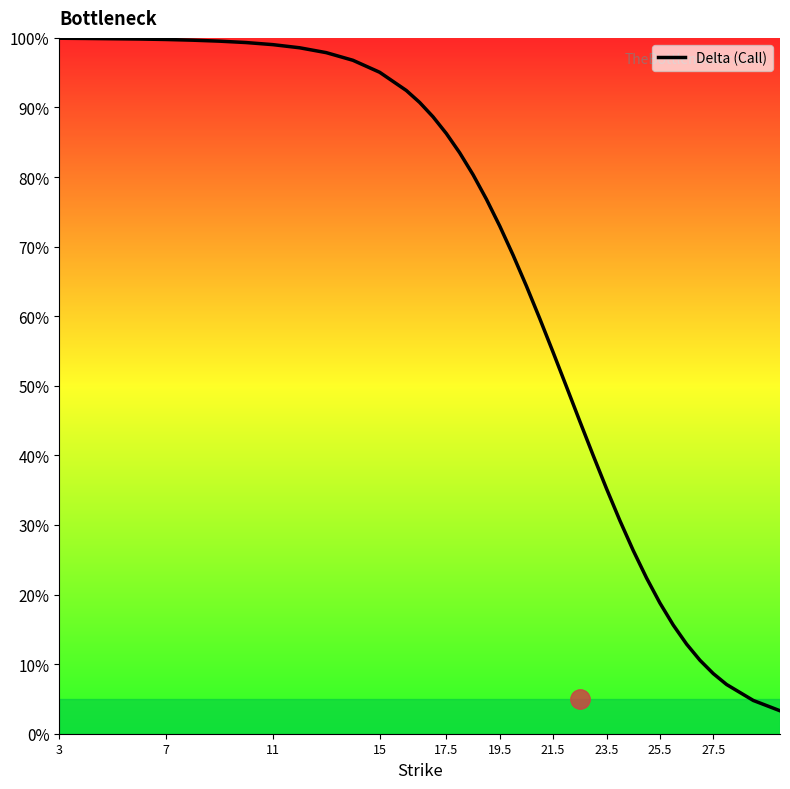

How many categories are shown in the chart?

40